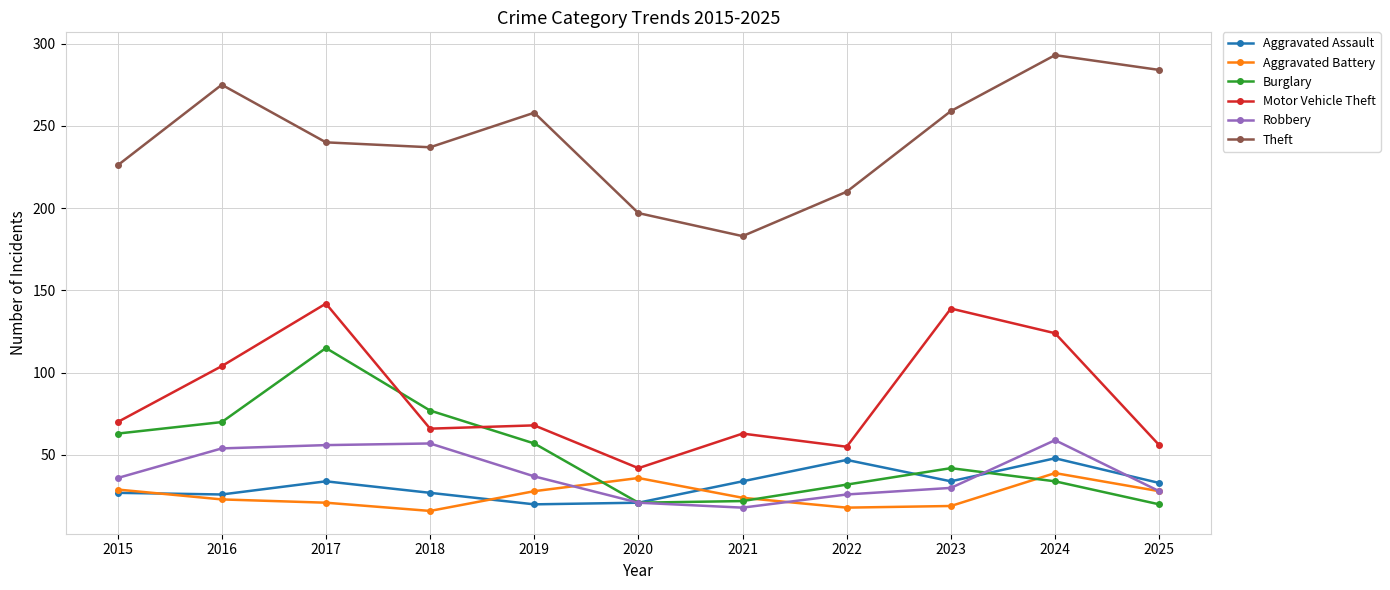

What are all the series names shown in the legend?

Aggravated Assault, Aggravated Battery, Burglary, Motor Vehicle Theft, Robbery, Theft